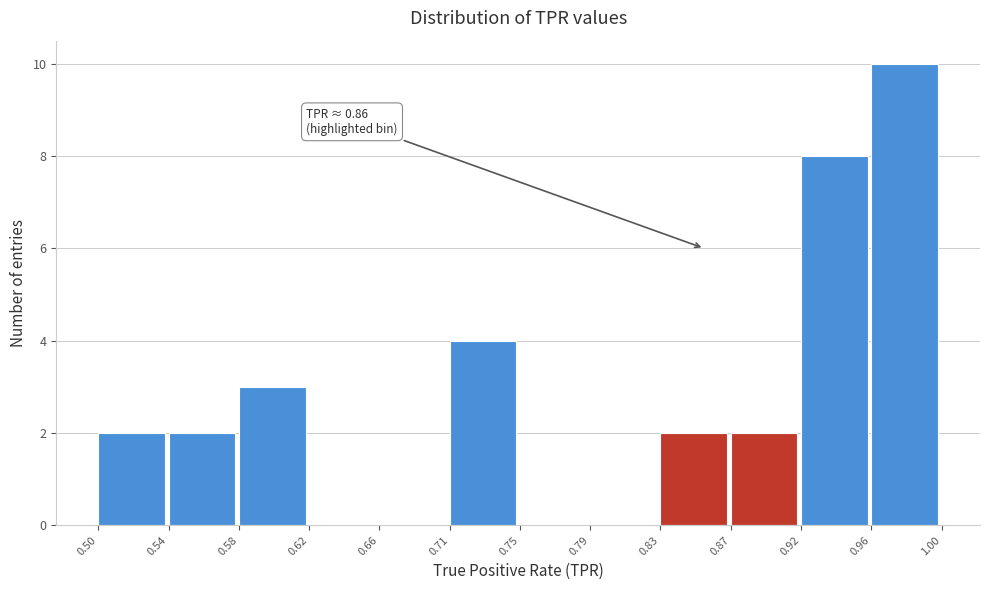

Which range on the x-axis has the tallest bar?

0.96 to 1.00